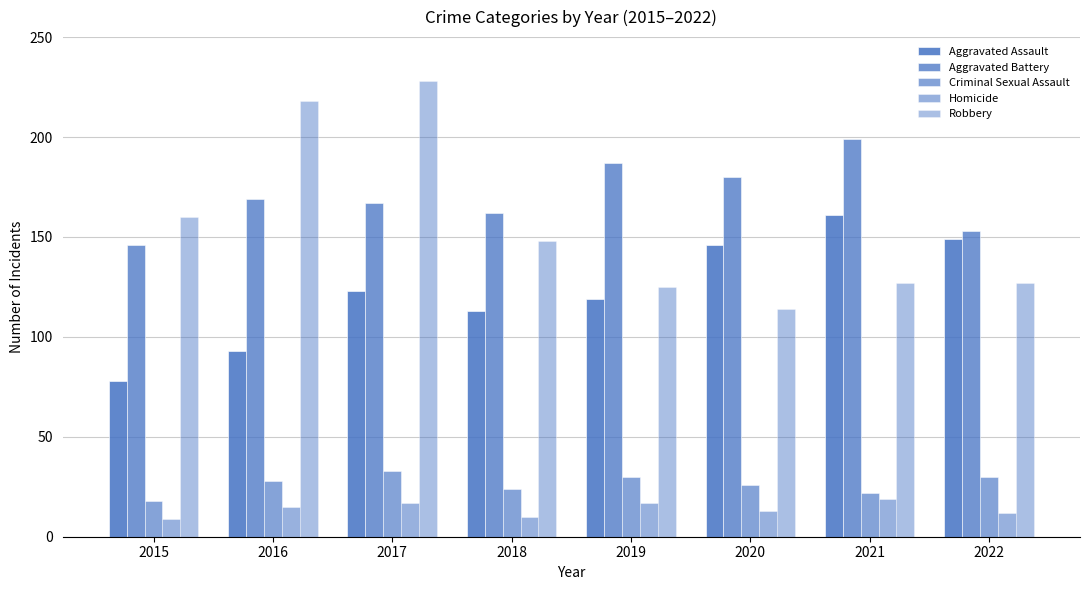

How many distinct data groups are displayed?

5